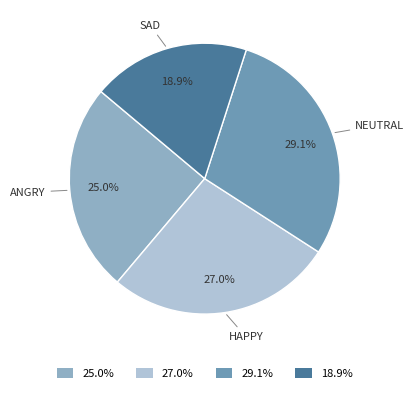

Is the sum of 18.9% and 27.0% greater than half?

No